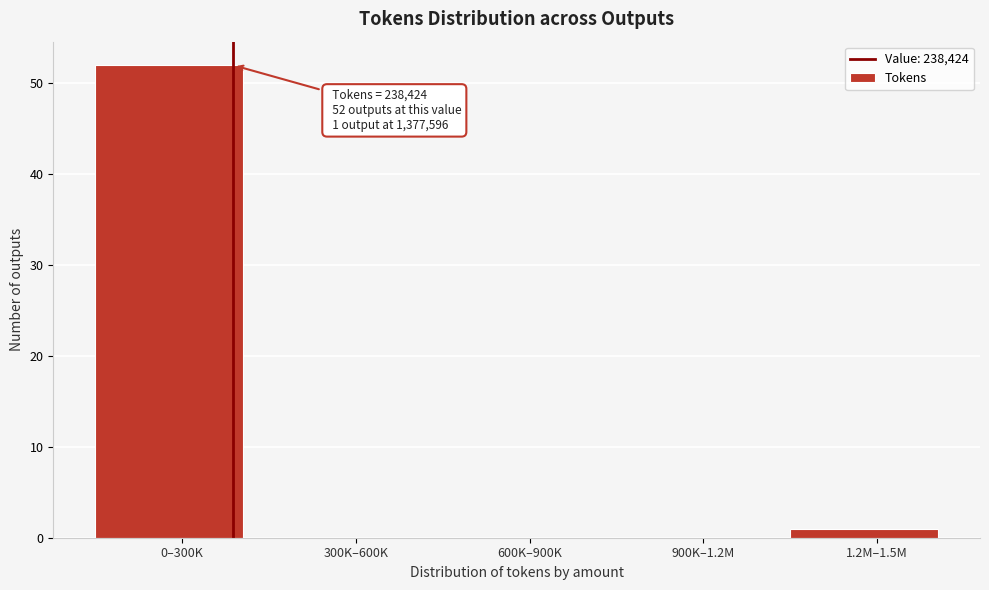

Reading left to right, list all the values displayed in this chart.

0–300K=52	300K–600K=0	600K–900K=0	900K–1.2M=0	1.2M–1.5M=1